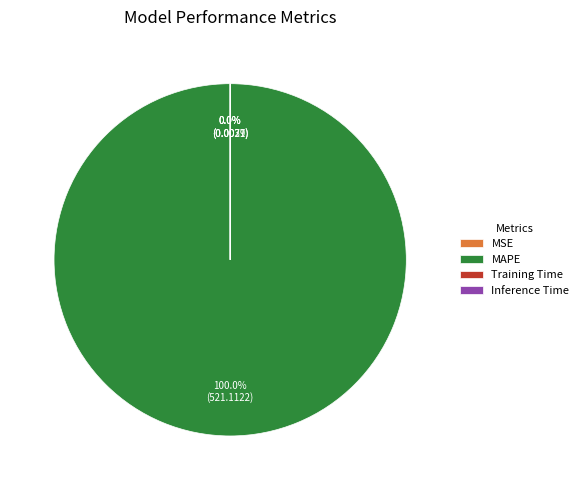

What percentage is the MAPE slice, to the nearest percent?

100%